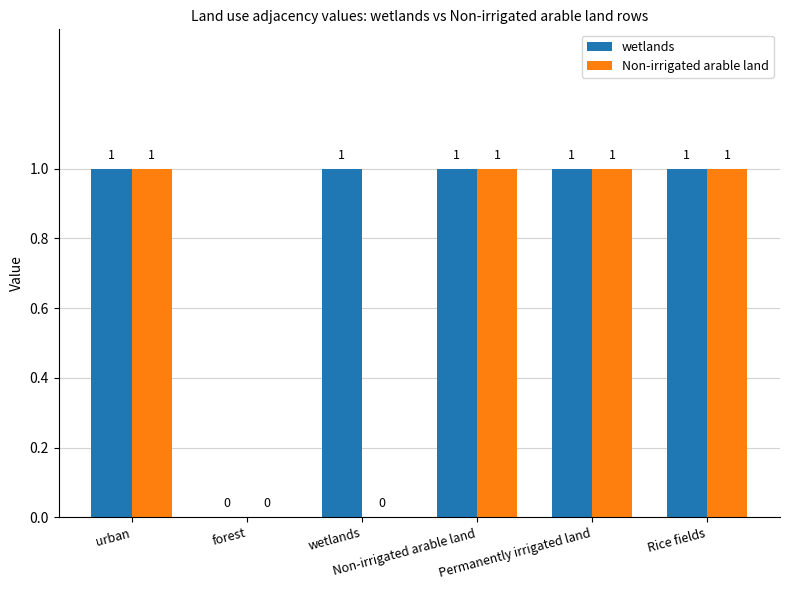

Does the chart contain stacked bars?

No